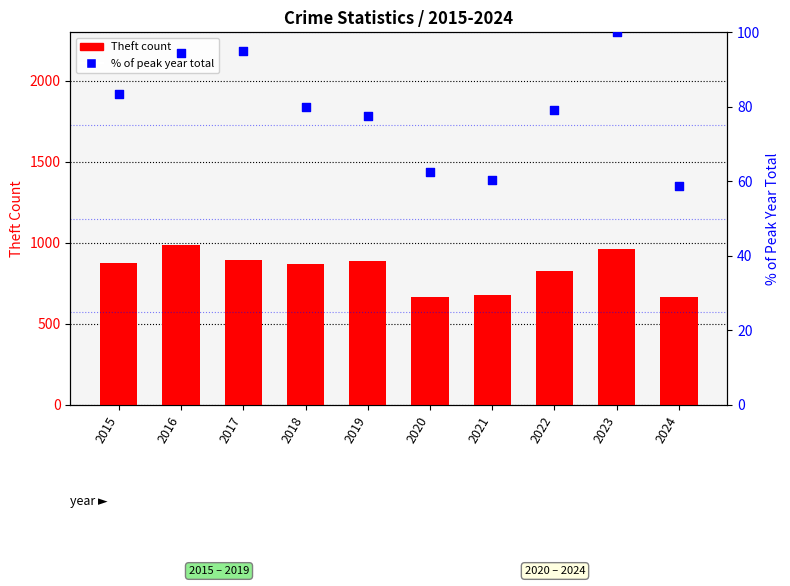

What are all the series names shown in the legend?

Theft count, % of peak year